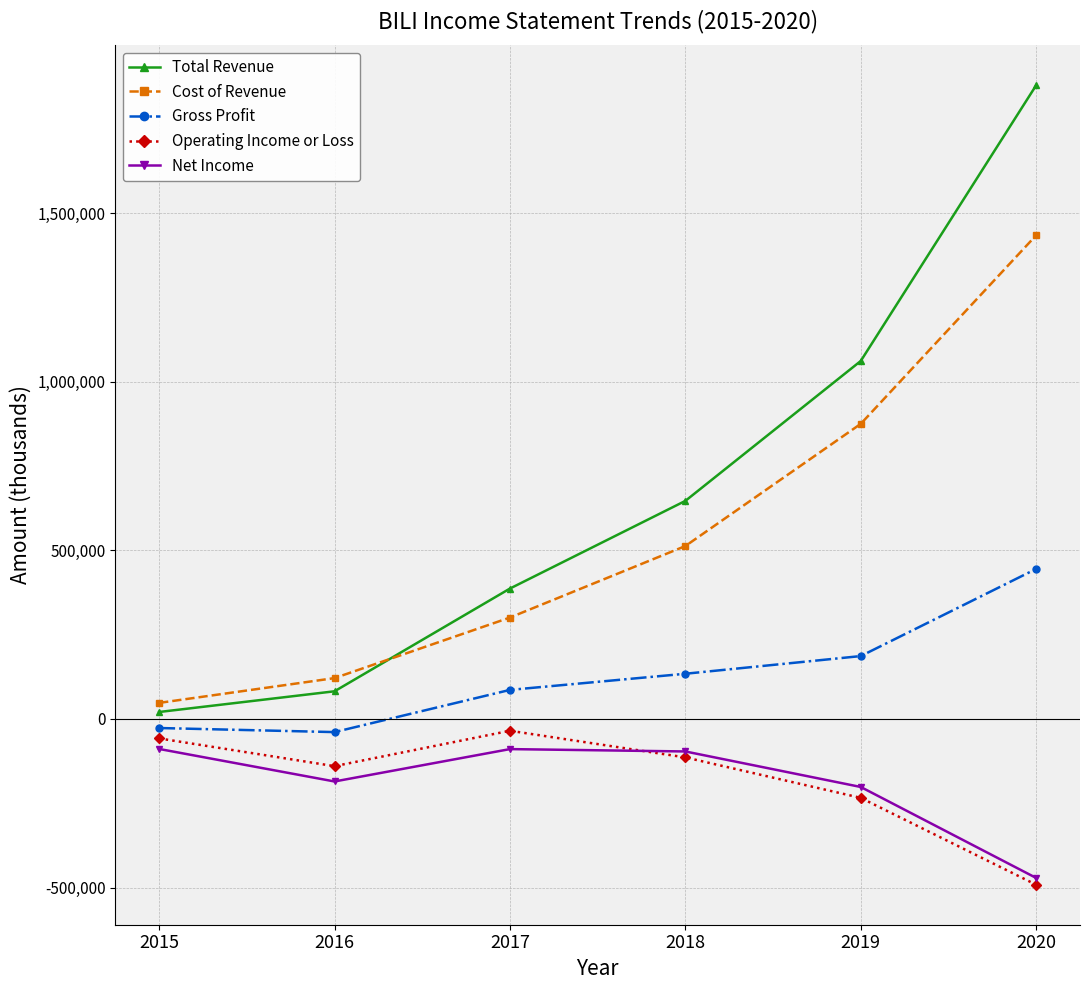

What is the minimum value for Total Revenue?

20500